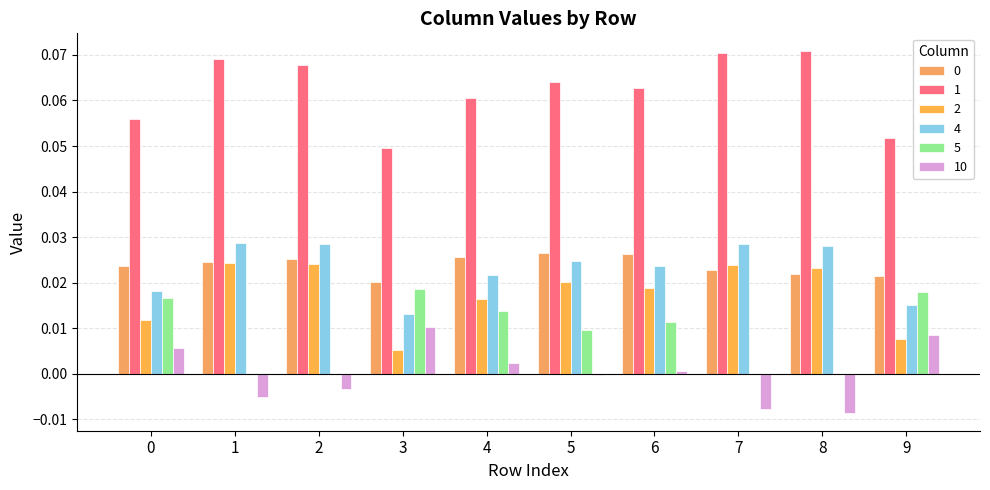

How many groups of bars are there?

10